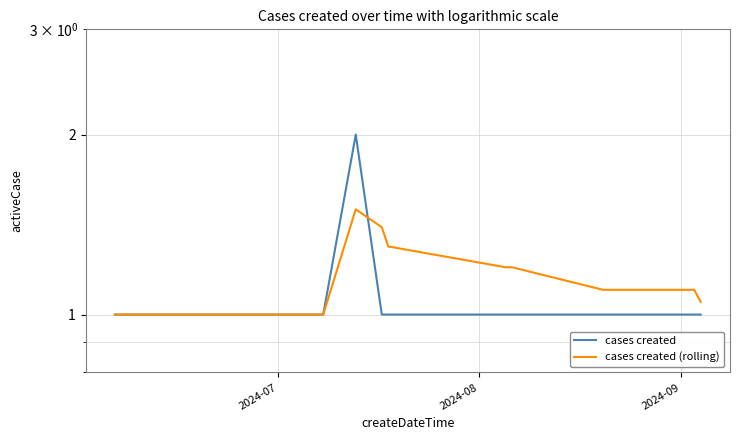

Reading left to right, what are all the values shown in this chart?

cases created: 1.0	1.0	1.0	1.0	1.0	1.0	1.0	1.0	1.0	2.0	1.0	1.0	1.0	1.0	1.0	1.0	1.0	1.0	1.0	1.0
cases created (rolling): 1.0	1.0	1.0	1.0	1.0	1.0	1.0	1.0	1.0	1.5	1.4	1.3	1.2	1.2	1.1	1.1	1.1	1.1	1.1	1.1